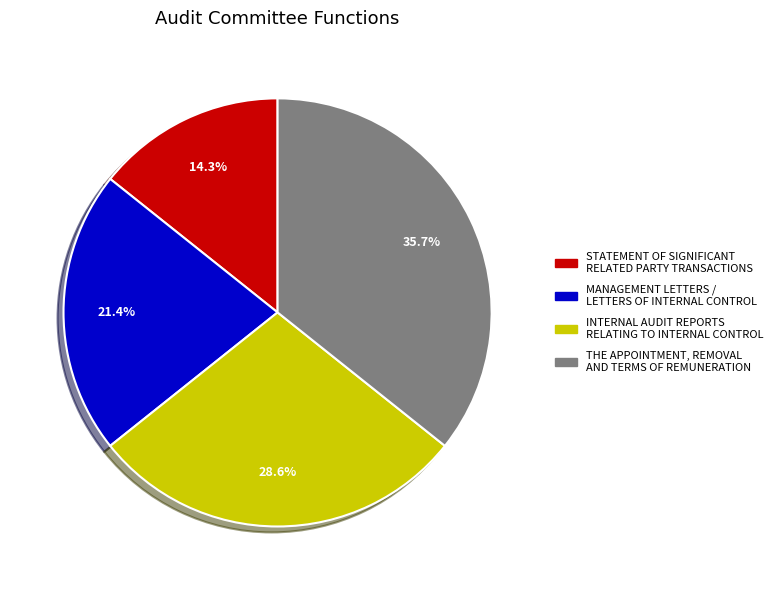

Is there a majority slice in this chart?

No